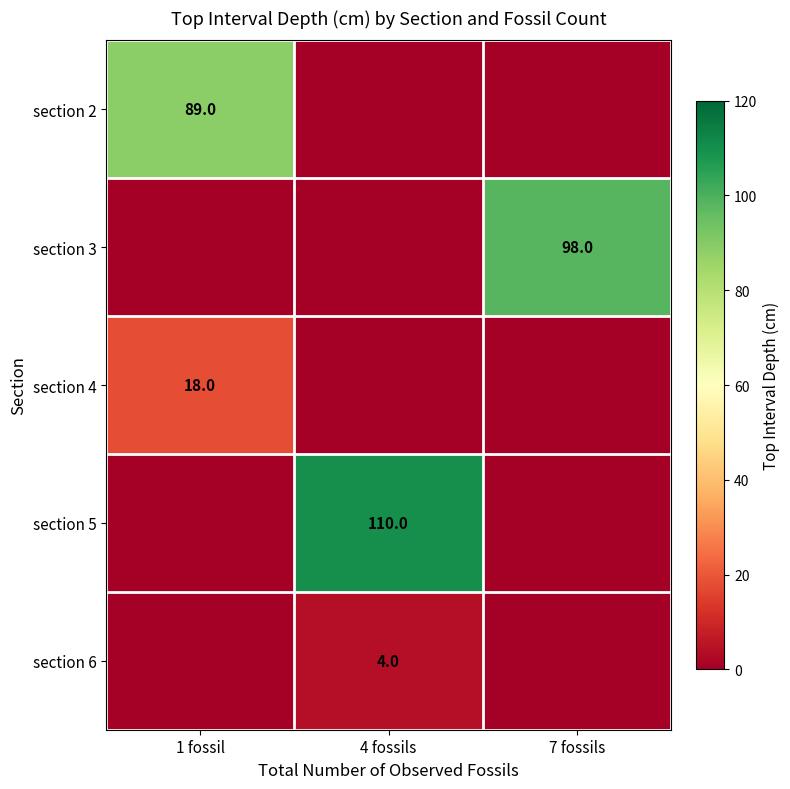

The section 6 series shows 4 at 4 fossils. True or false?

True